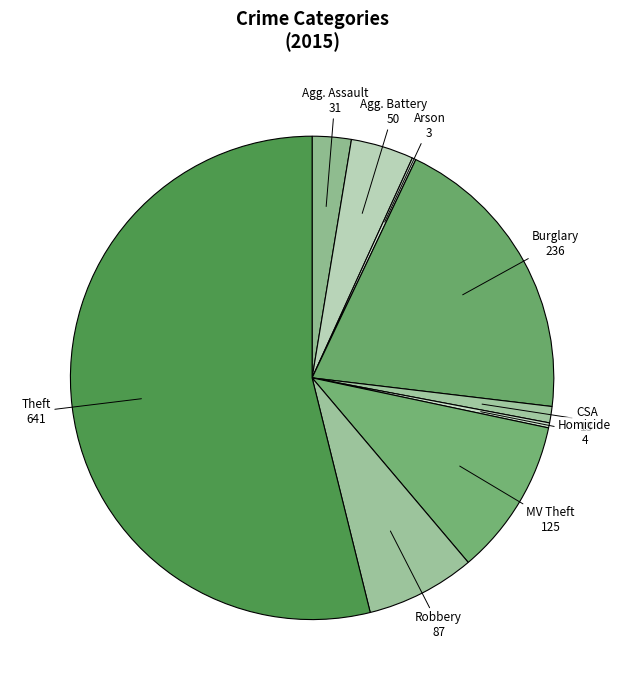

Is there a majority slice in this chart?

Yes